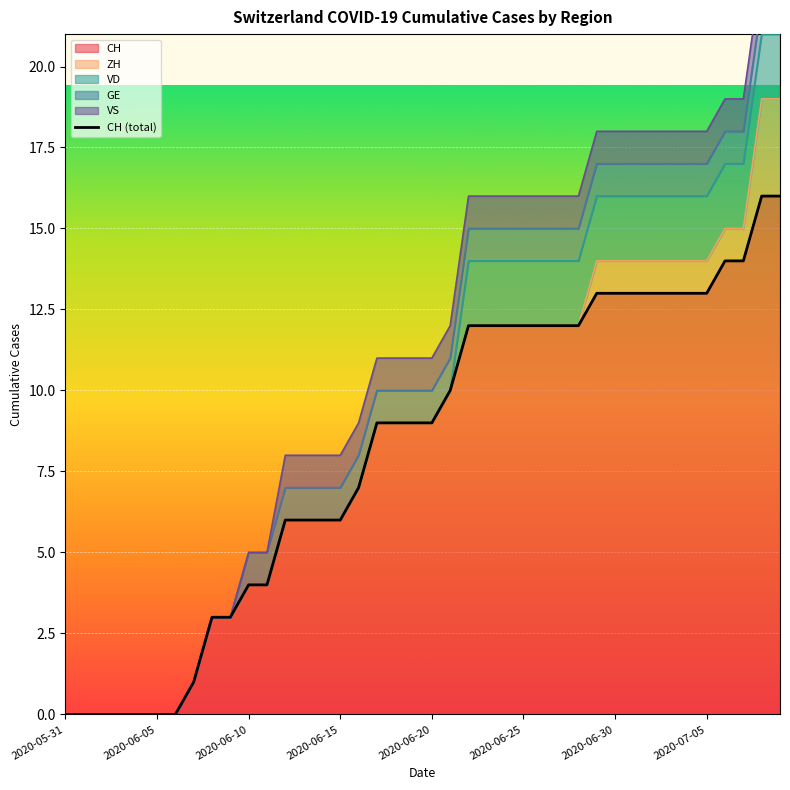

Count the number of categories in the chart.

40